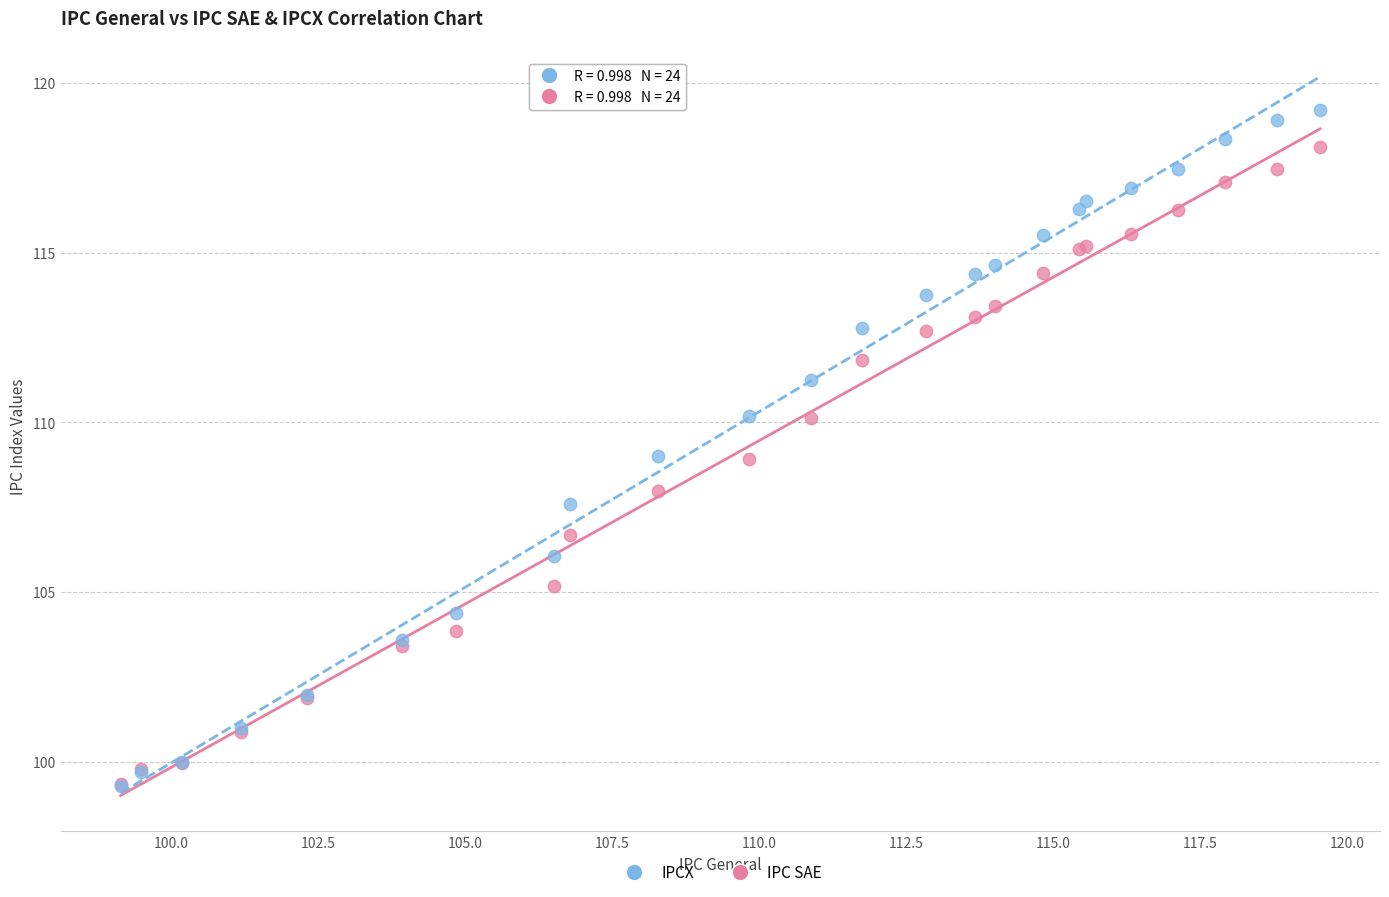

What are all the series names shown in the legend?

IPCX, IPC SAE